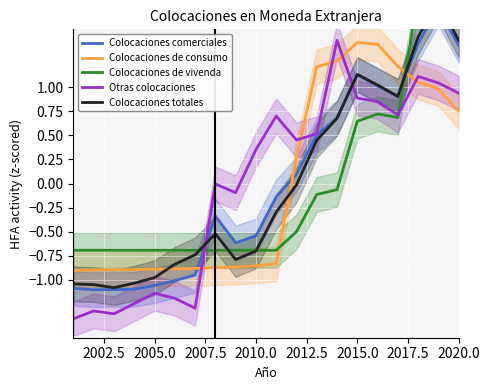

Does the chart display data point markers on the line(s)?

No